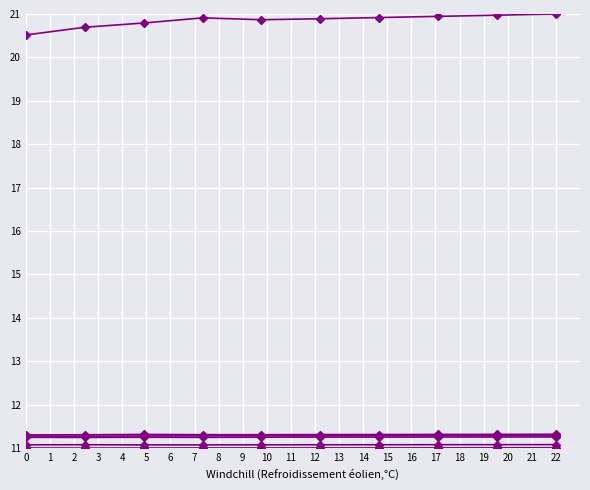

How many distinct data groups are displayed?

6